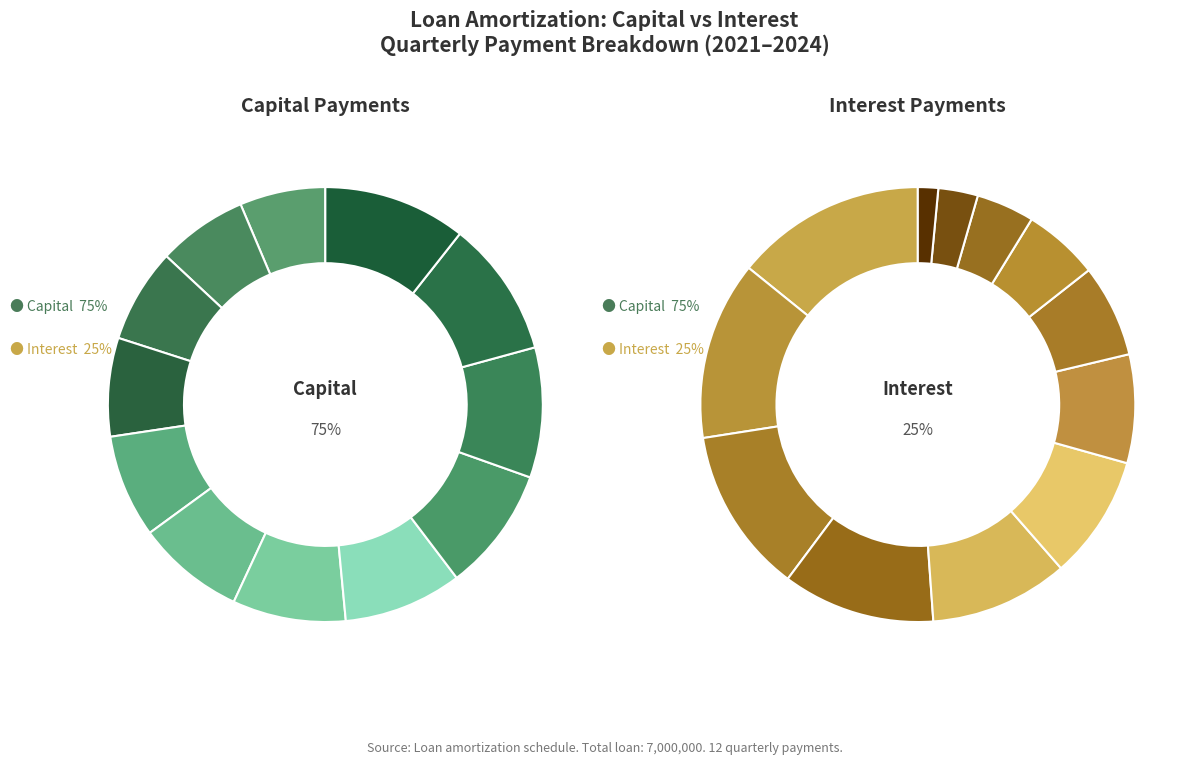

How many segments does this pie chart have?

12